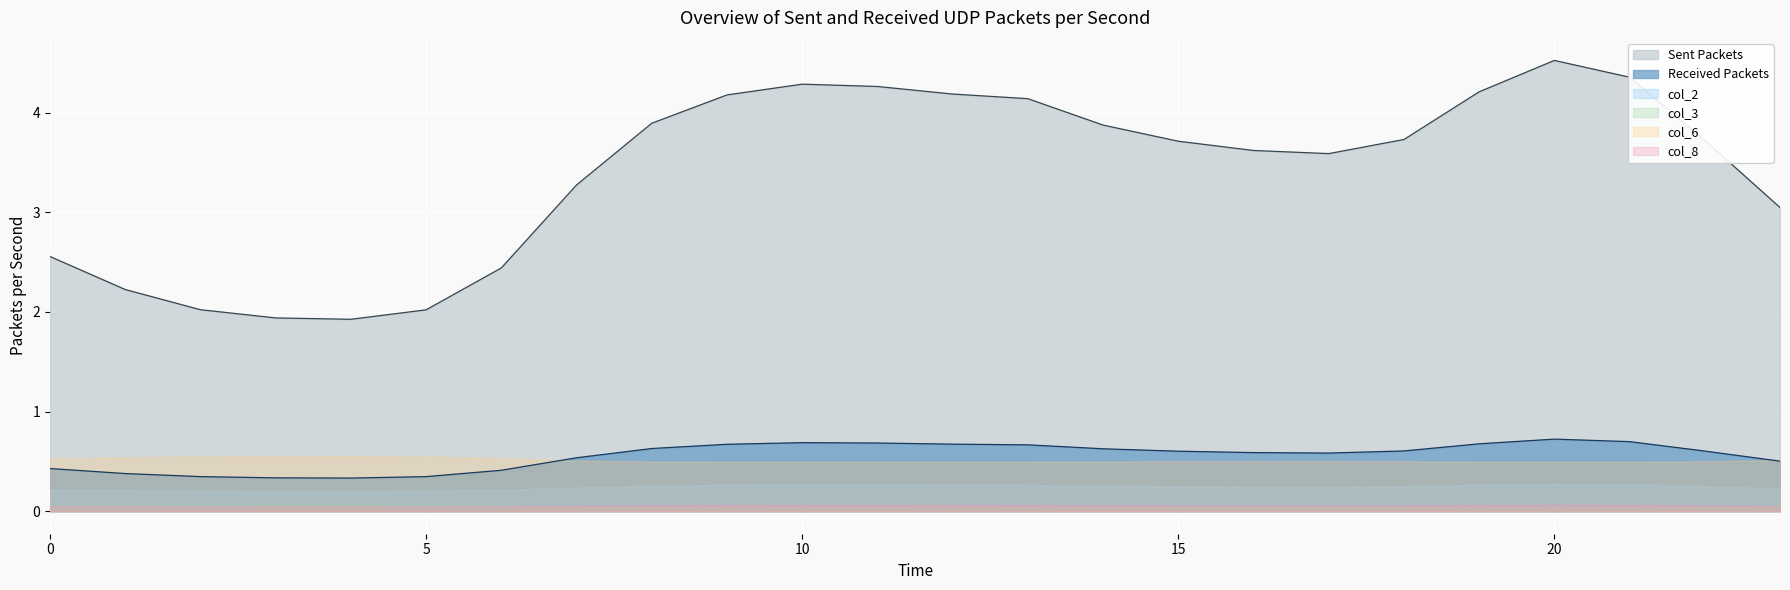

Does the chart display data point markers on the line(s)?

No